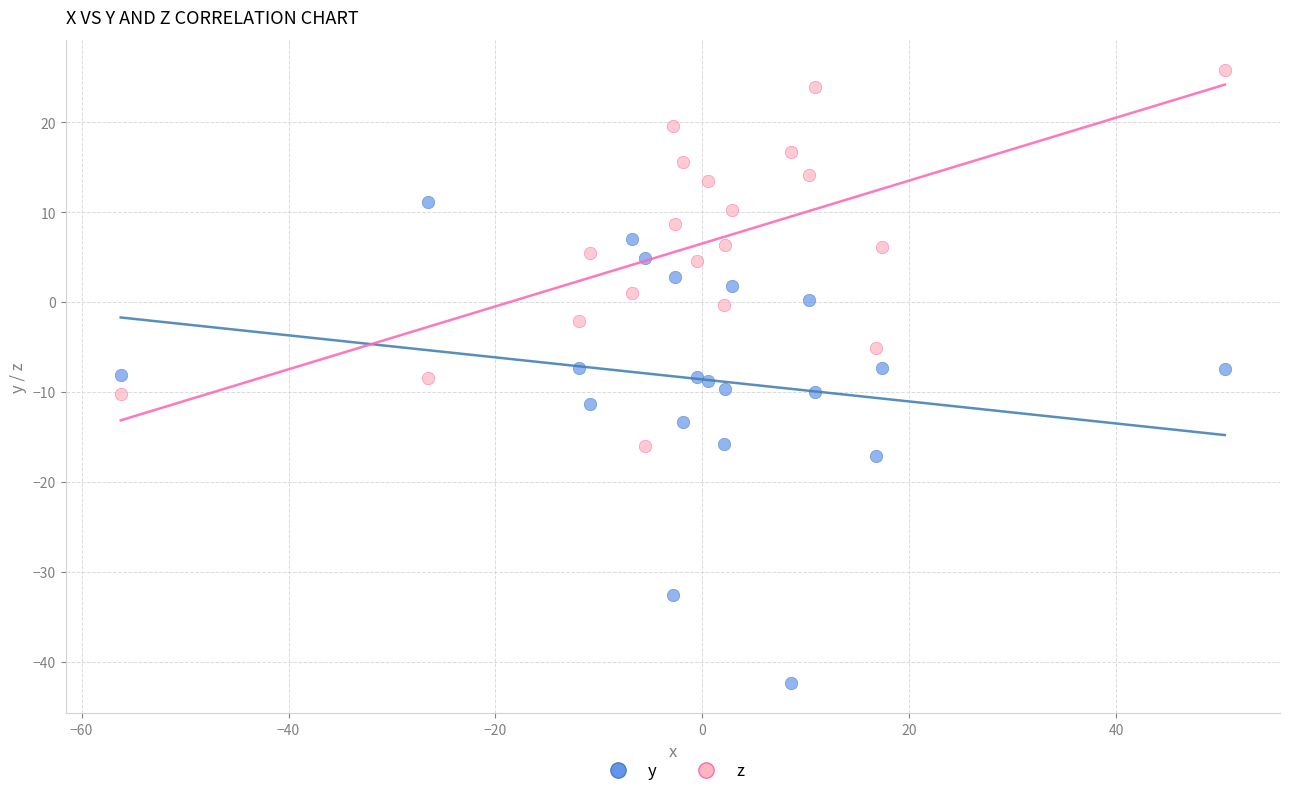

Which series contains the highest Y value?

z